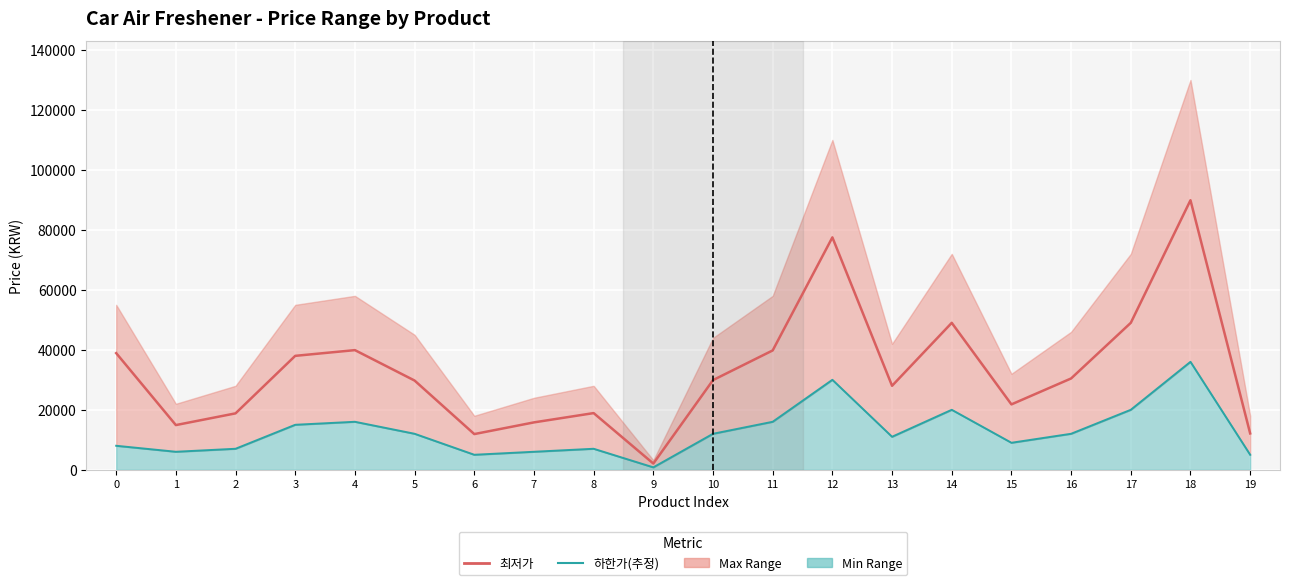

At how many categories does at least one series exceed 59438?

2